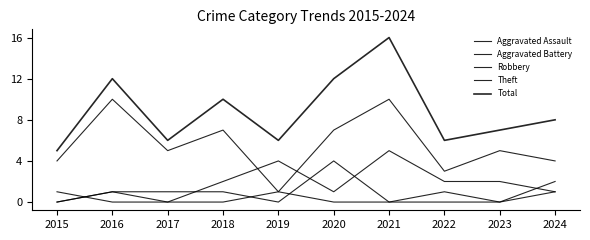

How many lines are shown in the chart?

5